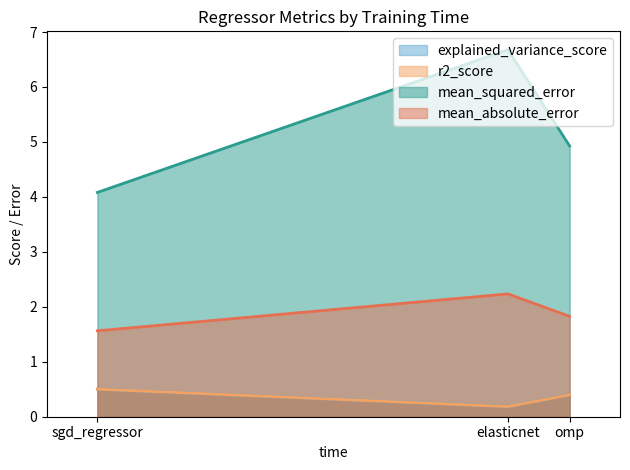

What are all the series names shown in the legend?

explained_variance_score, r2_score, mean_squared_error, mean_absolute_error